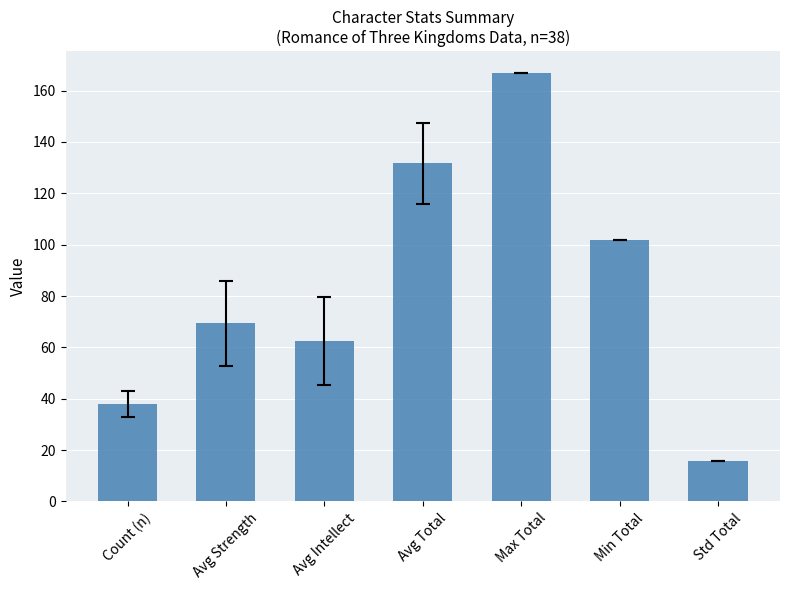

Reading left to right, transcribe all the data shown in this chart.

Count (n)=38.0	Avg Strength=69.3	Avg Intellect=62.4	Avg Total=131.7	Max Total=167.0	Min Total=102.0	Std Total=15.7